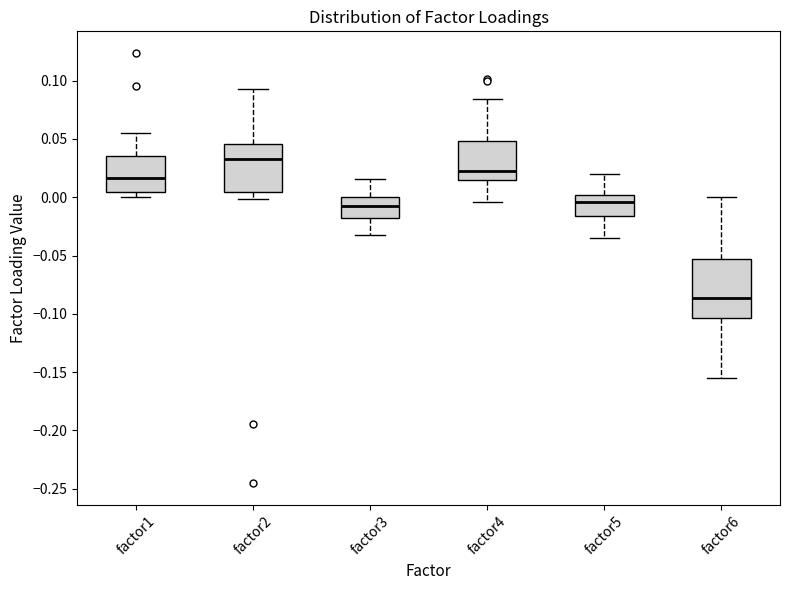

Reading left to right, transcribe this box plot: for each box, give where its median line is, the range the box spans, and where its two whiskers end, as read against the y-axis. The values are not printed on the chart, so give them approximately, as read against the axis.

factor1: median 0.015, box 0.005 to 0.035, whiskers 0.000 to 0.055
factor2: median 0.035, box 0.005 to 0.045, whiskers 0.000 to 0.095
factor3: median -0.010, box -0.020 to 0.000, whiskers -0.035 to 0.015
factor4: median 0.025, box 0.015 to 0.050, whiskers -0.005 to 0.085
factor5: median -0.005, box -0.015 to 0.000, whiskers -0.035 to 0.020
factor6: median -0.085, box -0.105 to -0.055, whiskers -0.155 to 0.000